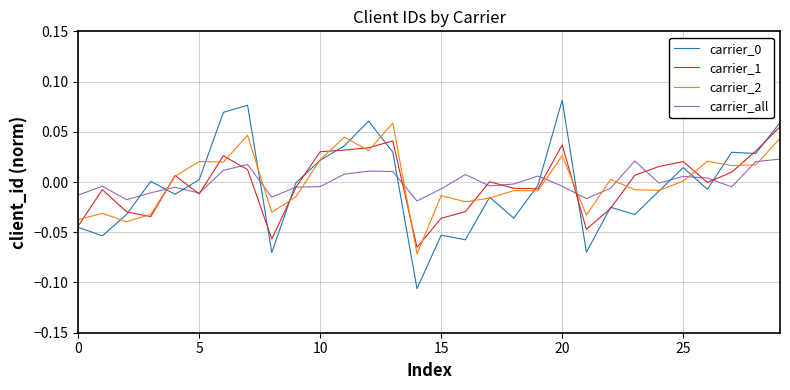

Does the chart display data point markers on the line(s)?

No